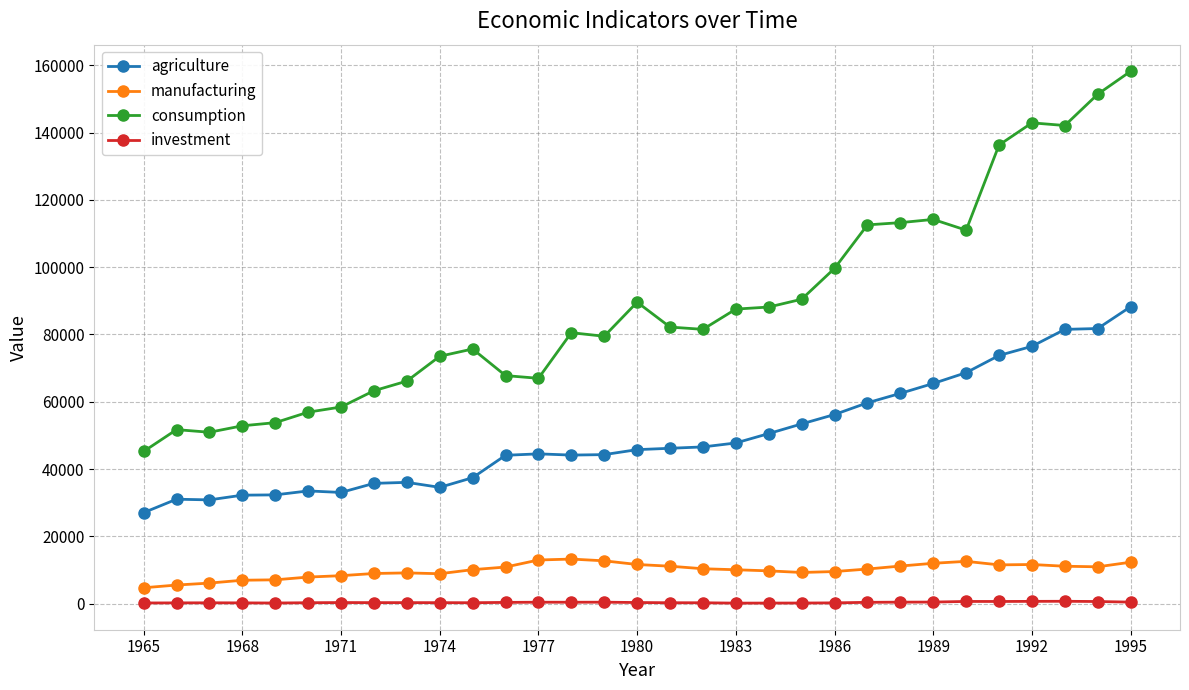

True or false: agriculture has more than 1 interior local peaks.

True